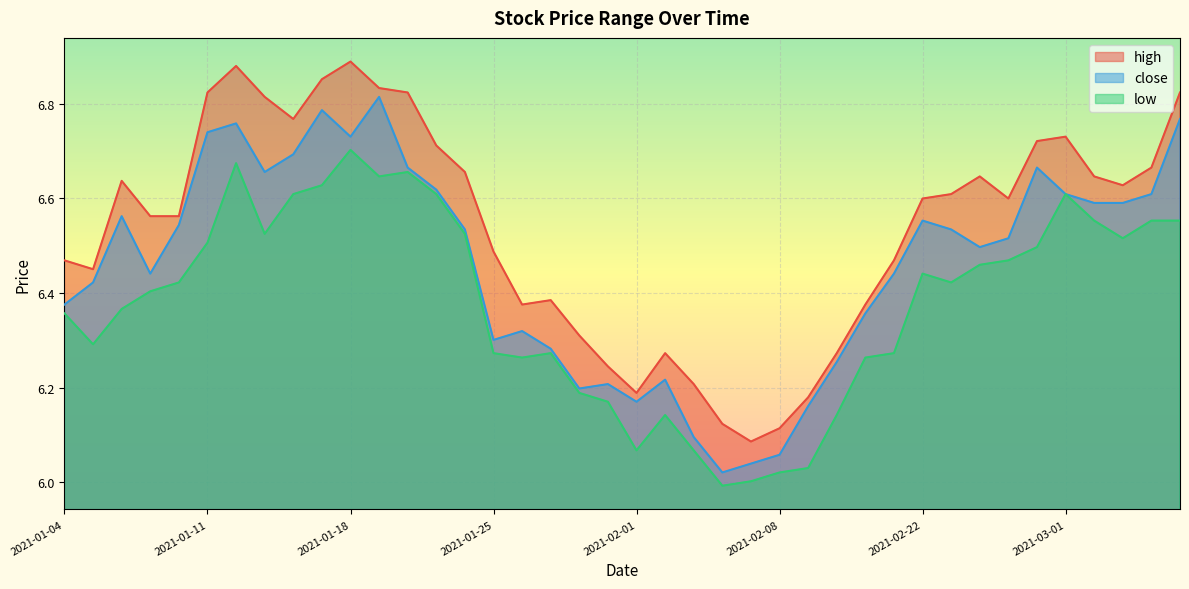

What is the label of the 40th point from the left?

2021-03-05